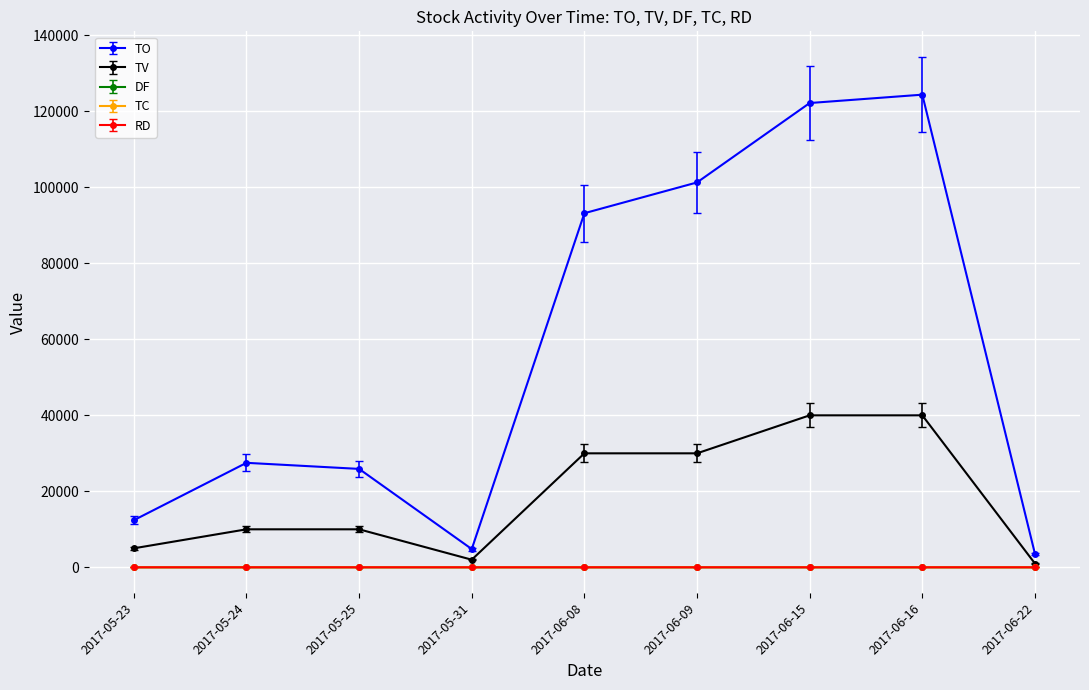

True or false: TO and DF intersect in this chart.

False